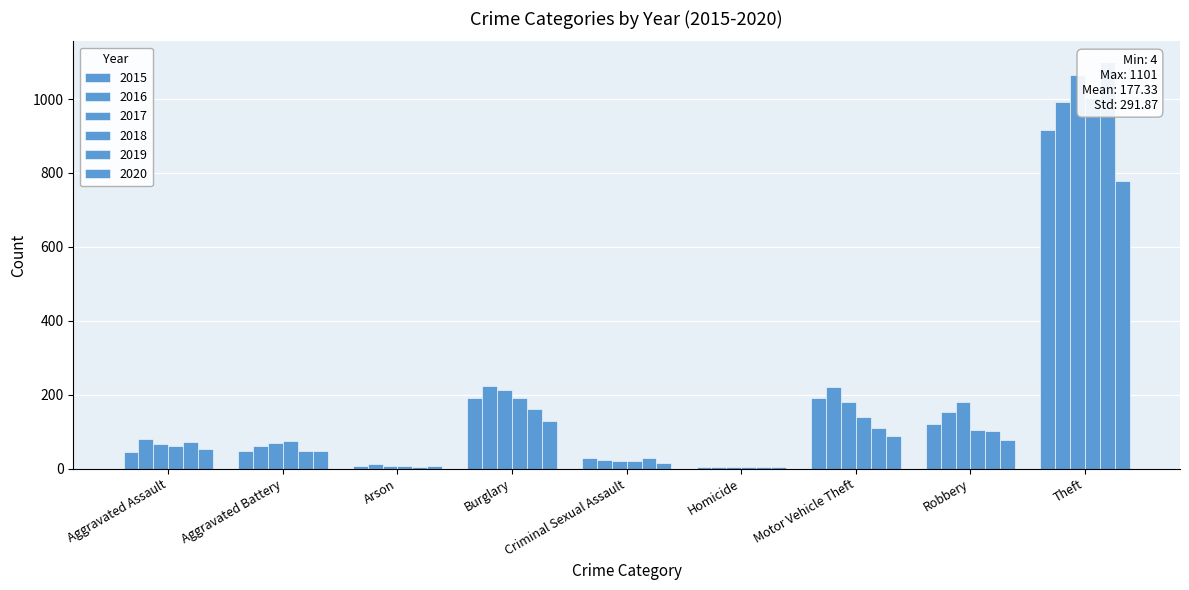

What are all the series names shown in the legend?

2015, 2016, 2017, 2018, 2019, 2020